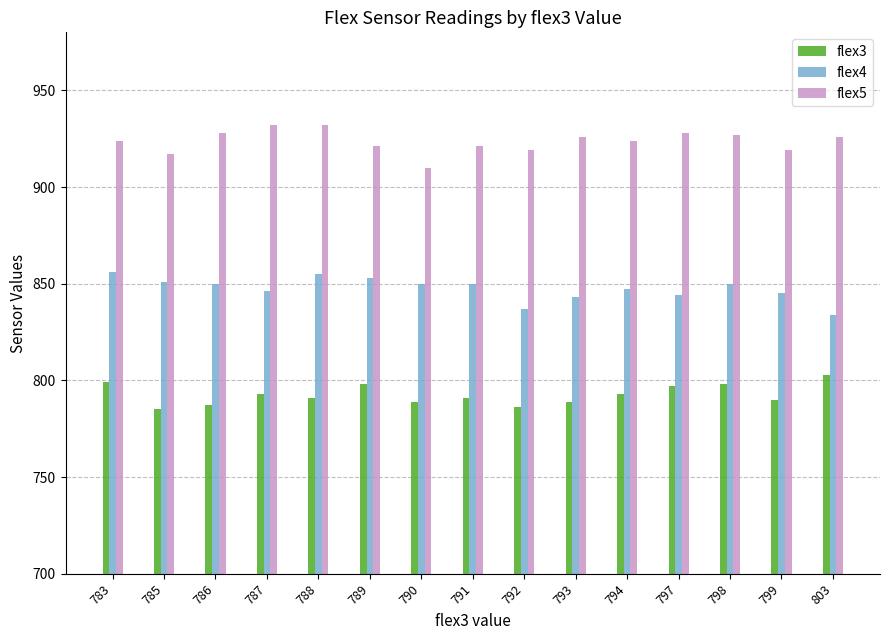

Which series has the largest total across all categories?

flex5